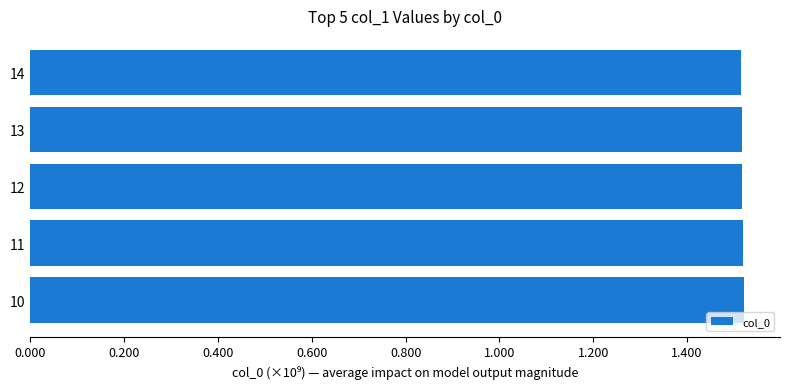

What is the greatest value displayed?

1522191386